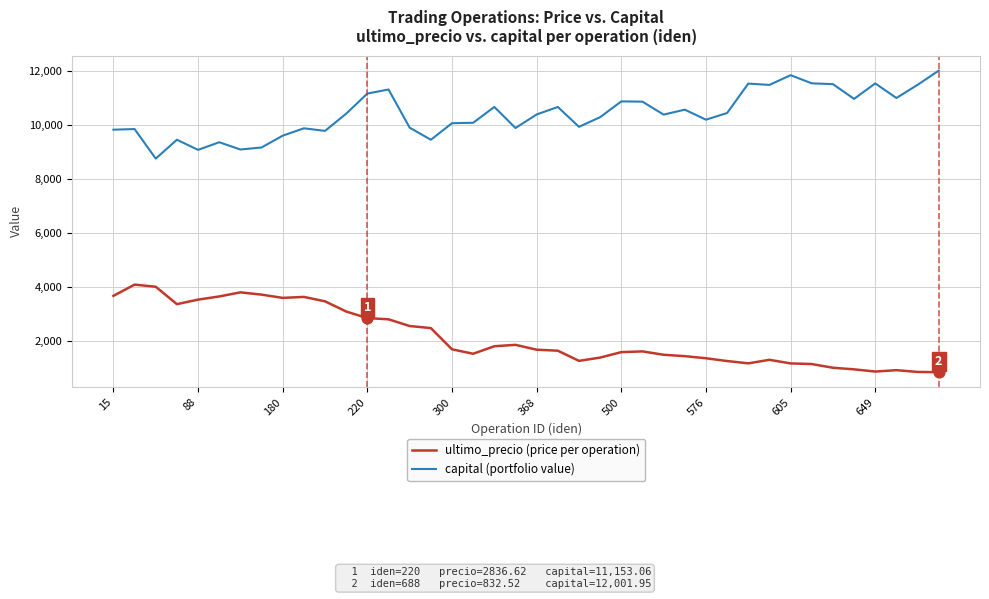

True or false: capital (portfolio value) and ultimo_precio (price per operation) intersect in this chart.

False